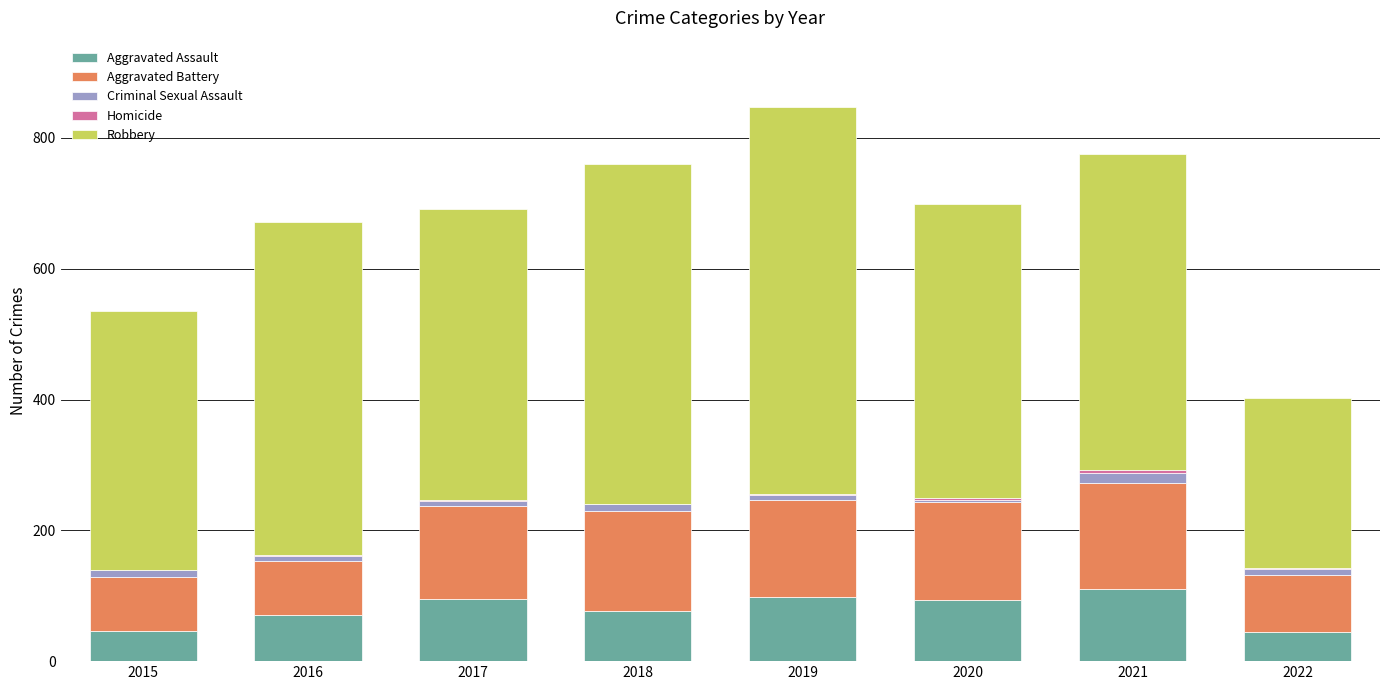

Is it true that Aggravated Assault equals 30 at 2017?

False